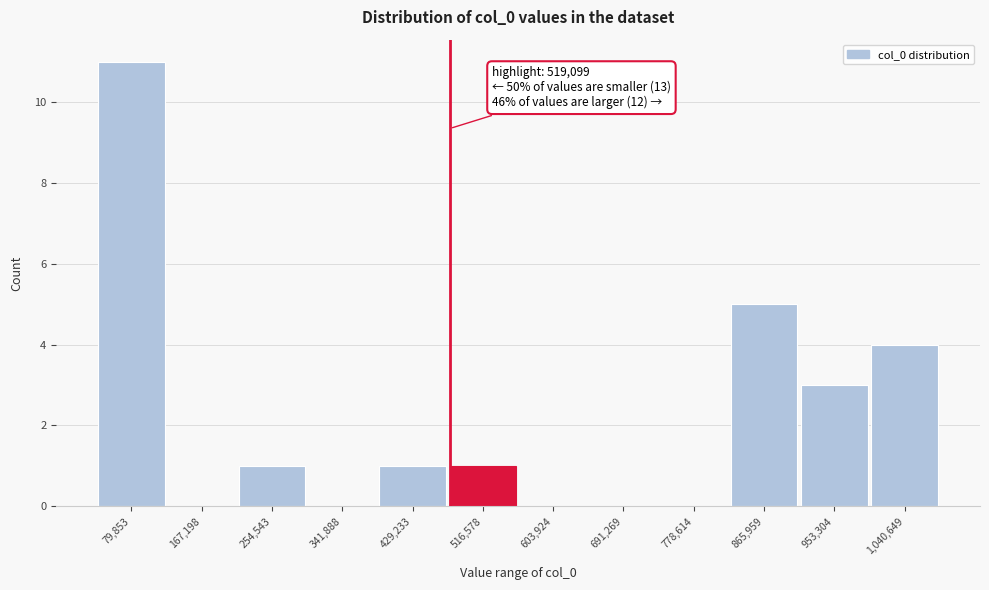

Reading left to right, transcribe all the data shown in this chart.

79,853=11	167,198=0	254,543=1	341,888=0	429,233=1	516,578=1	603,924=0	691,269=0	778,614=0	865,959=5	953,304=3	1,040,649=4